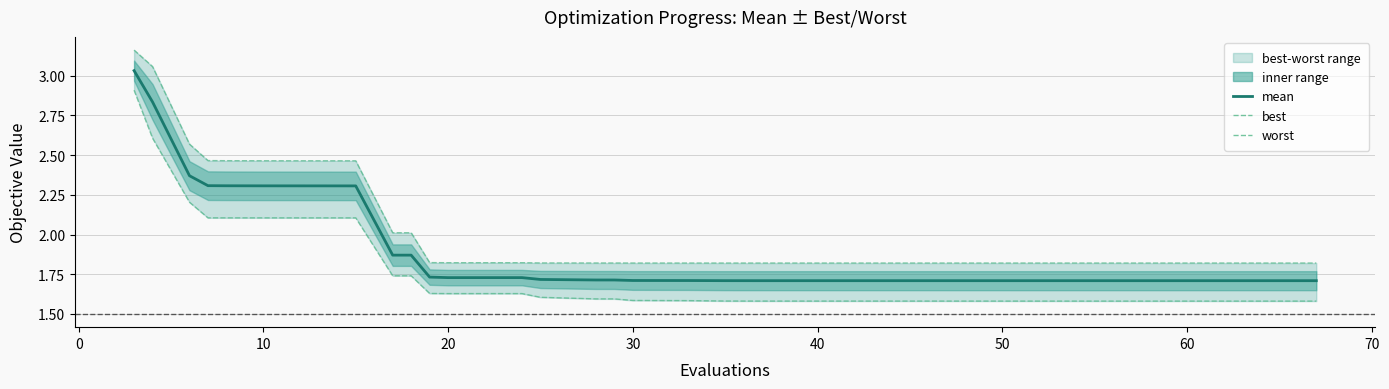

True or false: worst and mean intersect in this chart.

False